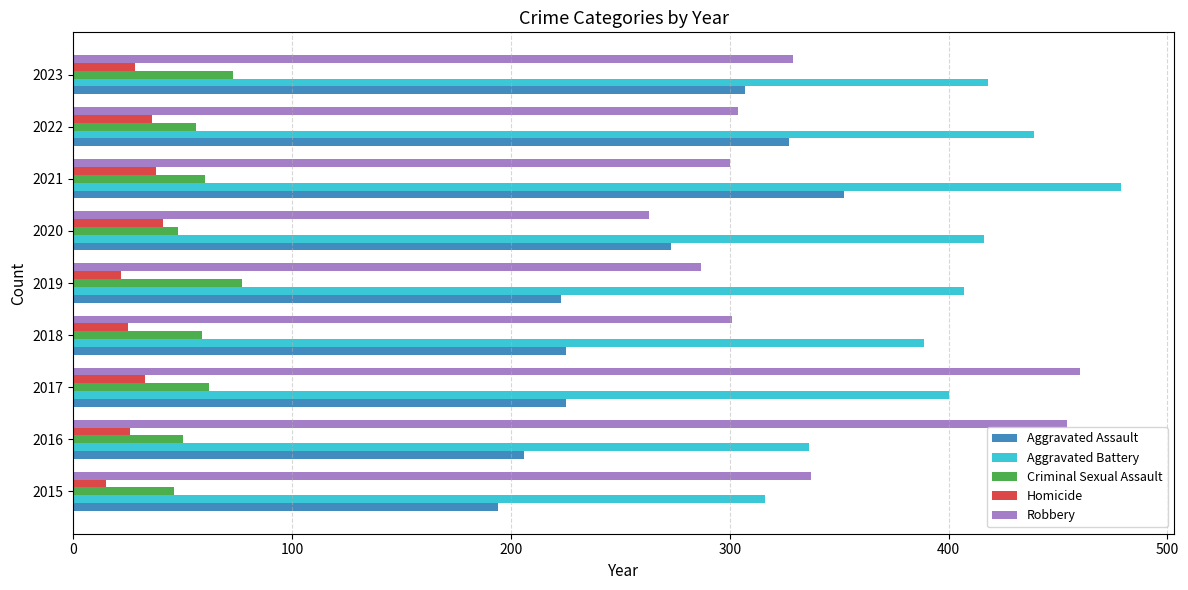

What is the average value of the Aggravated Battery series?

400